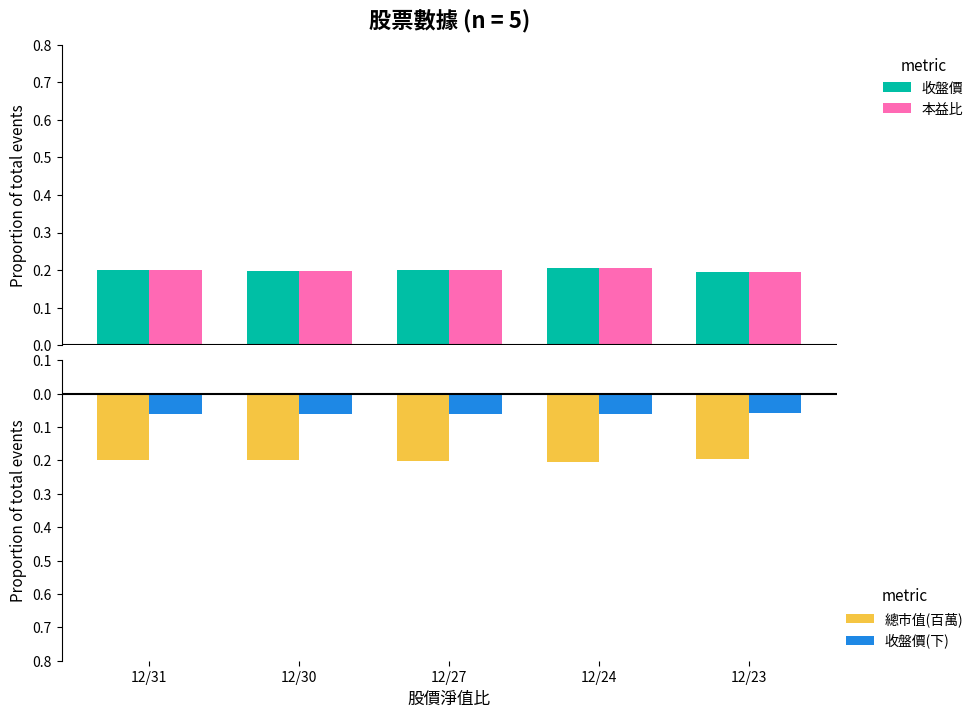

At which category is the sum across all series the highest?

12/24